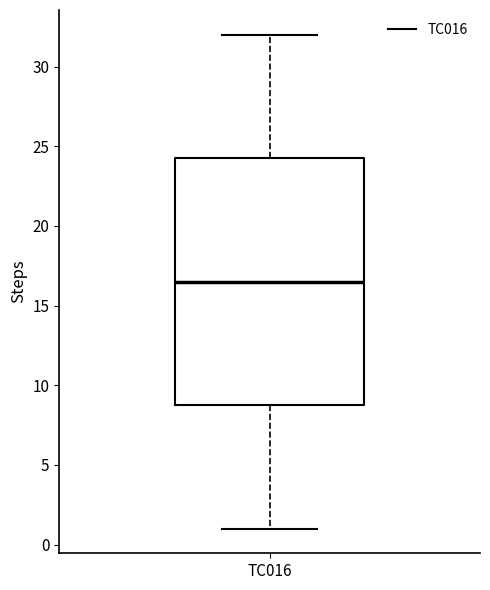

Transcribe this box plot: give where the median line is, the range the box spans, and where the two whiskers end, as read against the y-axis. The values are not printed on the chart, so give them approximately, as read against the axis.

median 16.5, box 9.0 to 24.5, whiskers 1.0 to 32.0